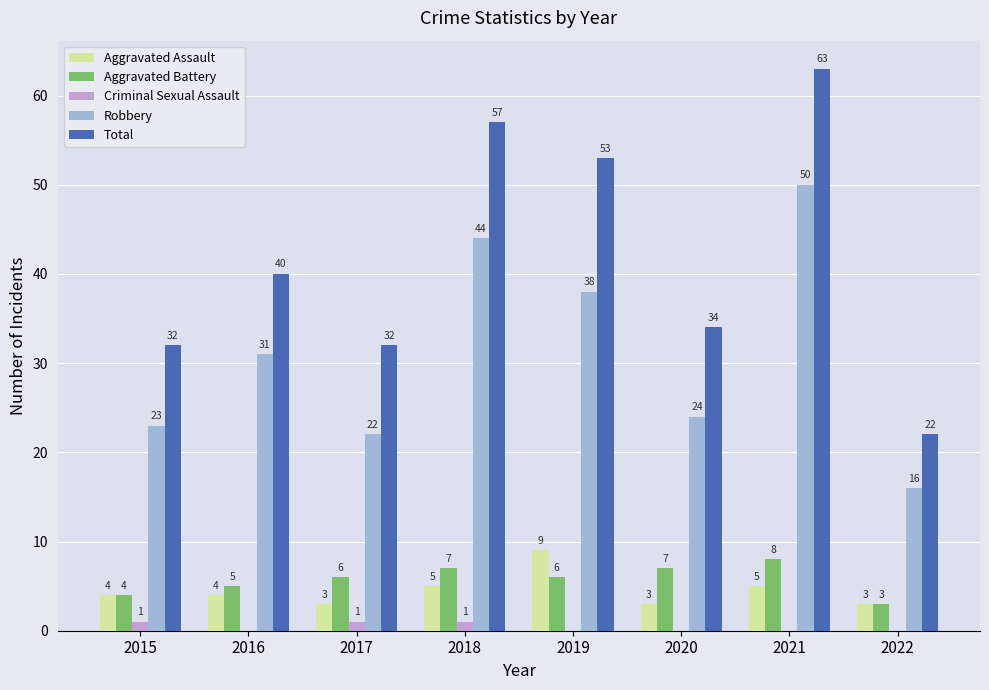

Between 2015 and 2020, which series saw the biggest shift?

Aggravated Battery